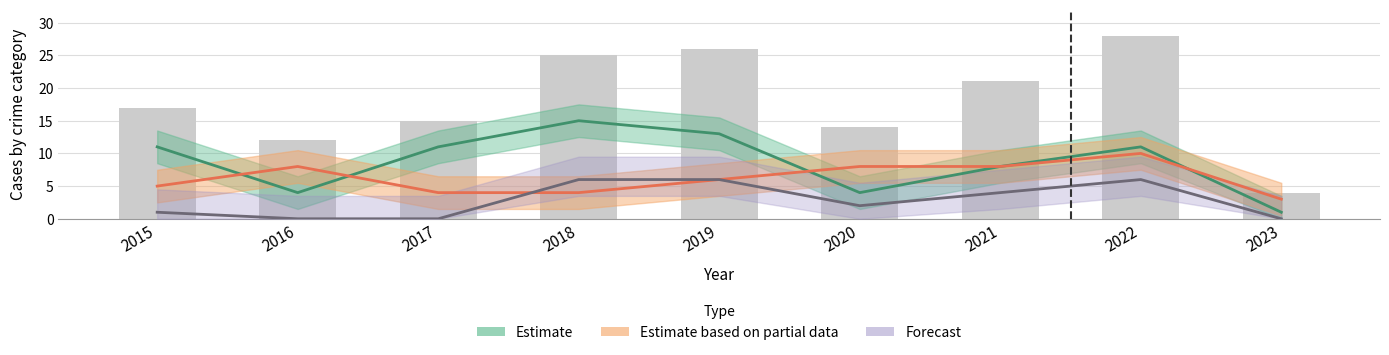

True or false: Robbery has a value of 4 at 2018.

True